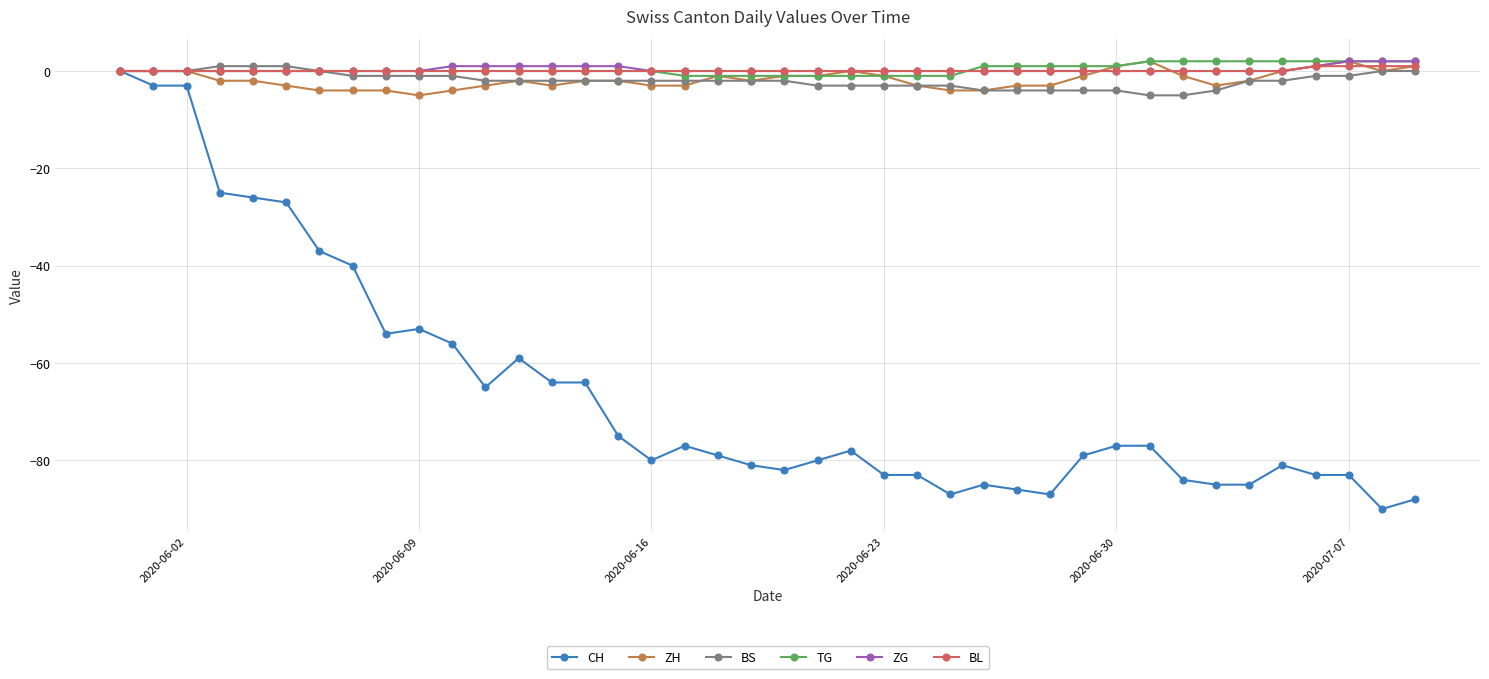

Which series has the widest spread of values?

CH